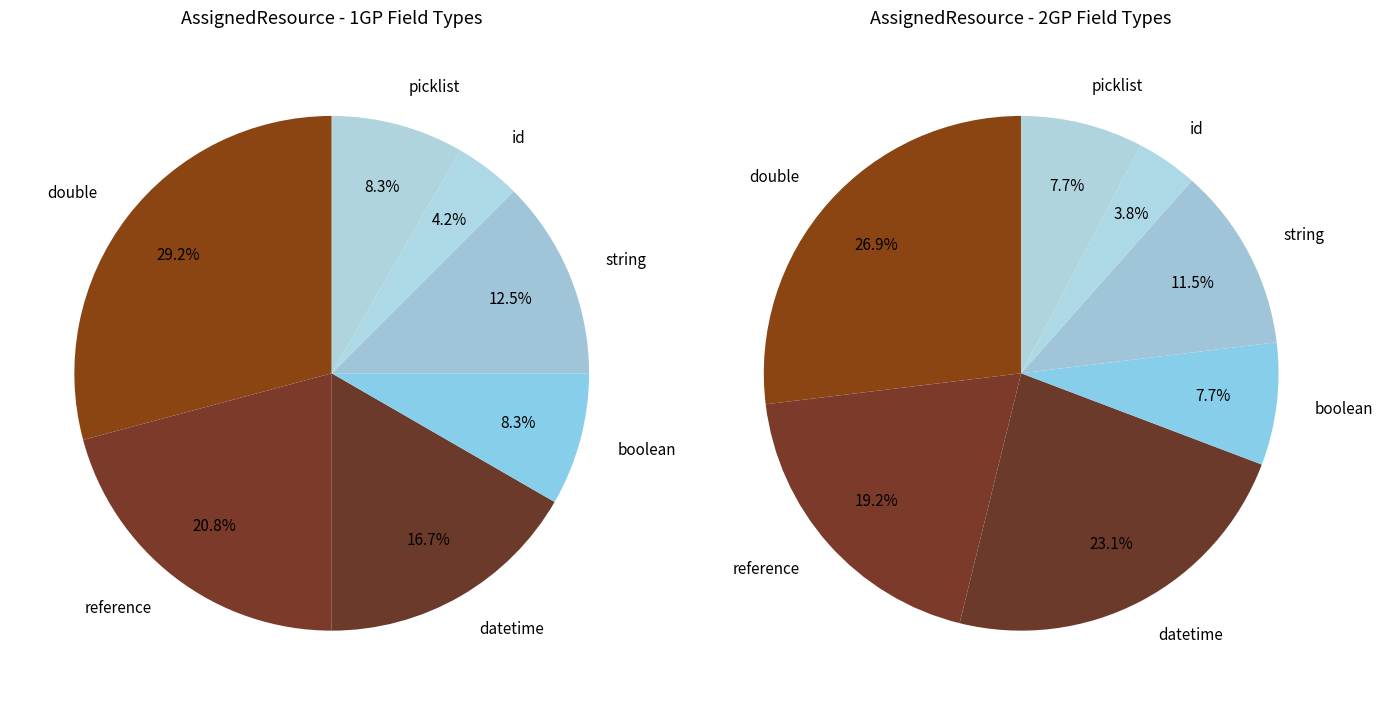

Is it true that datetime is 17% of the pie?

True